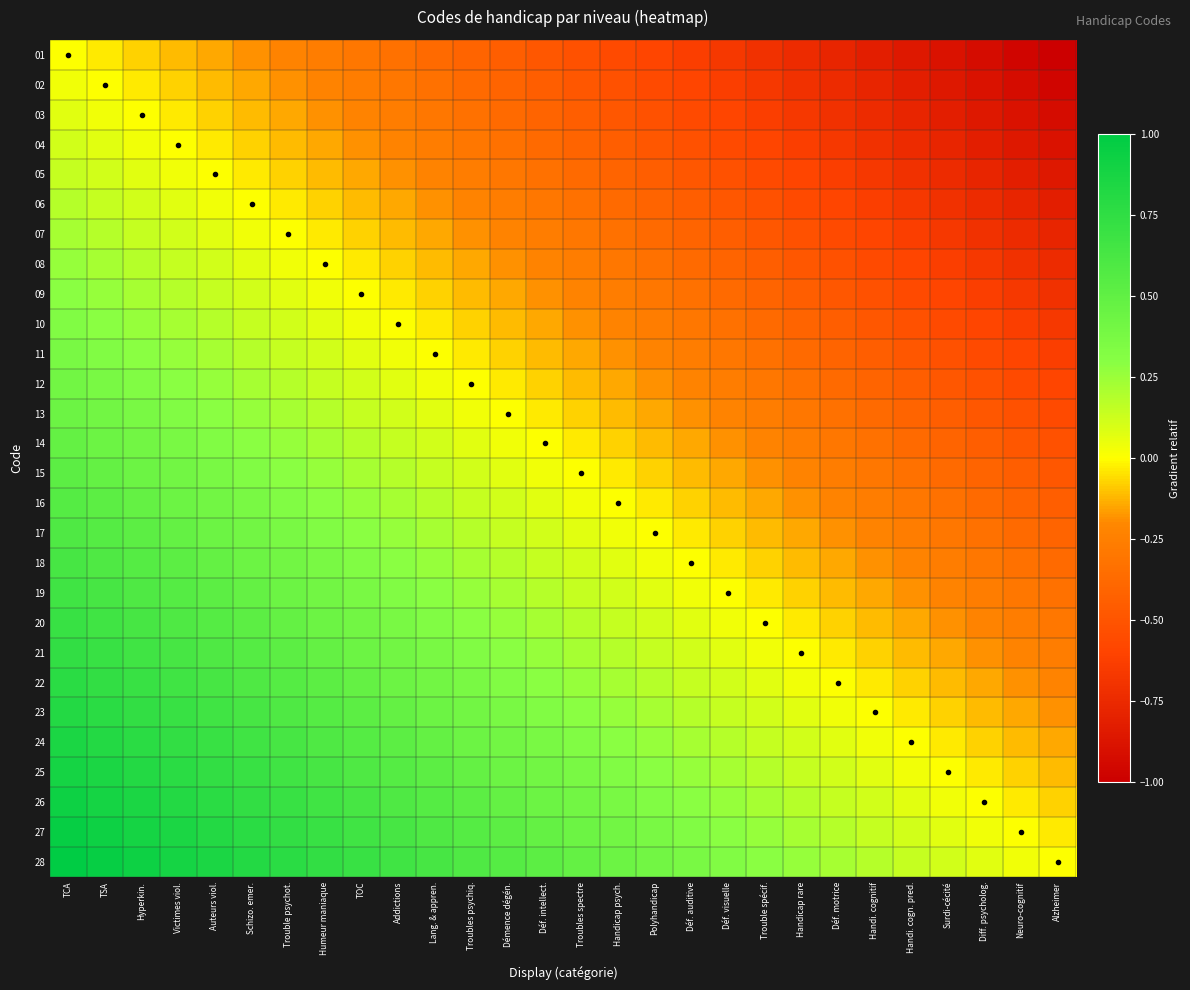

At which category is the sum across all series the highest?

TCA